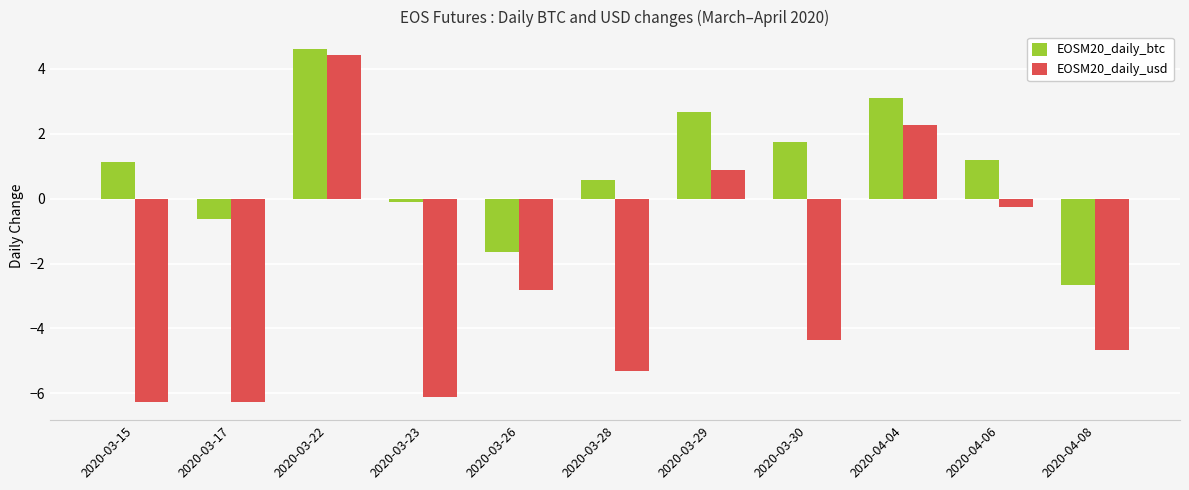

Which series has the largest total across all categories?

EOSM20_daily_btc